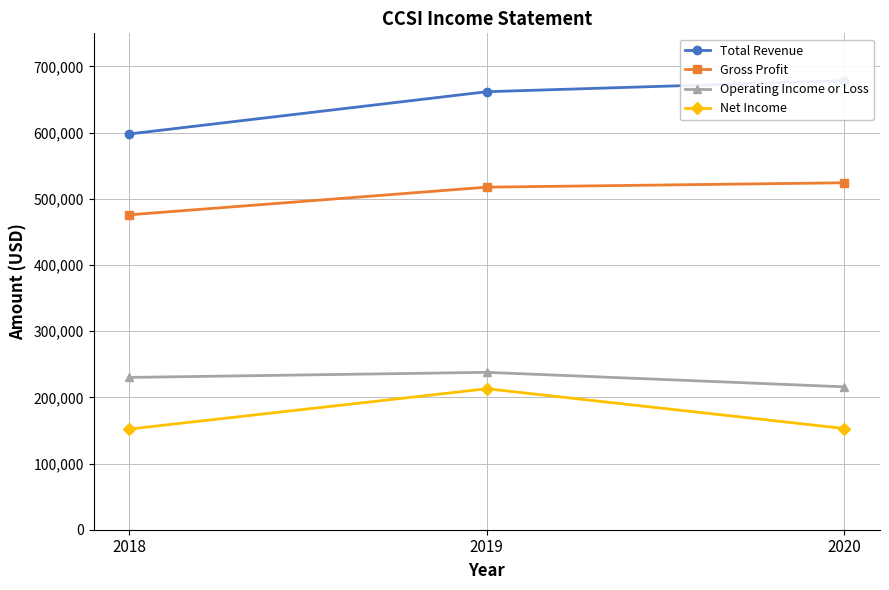

Reading left to right, what are all the values shown in this chart?

Total Revenue: 2018=598000	2019=661800	2020=678500
Gross Profit: 2018=475800	2019=517600	2020=524200
Operating Income or Loss: 2018=230100	2019=237800	2020=215900
Net Income: 2018=152100	2019=213000	2020=152900